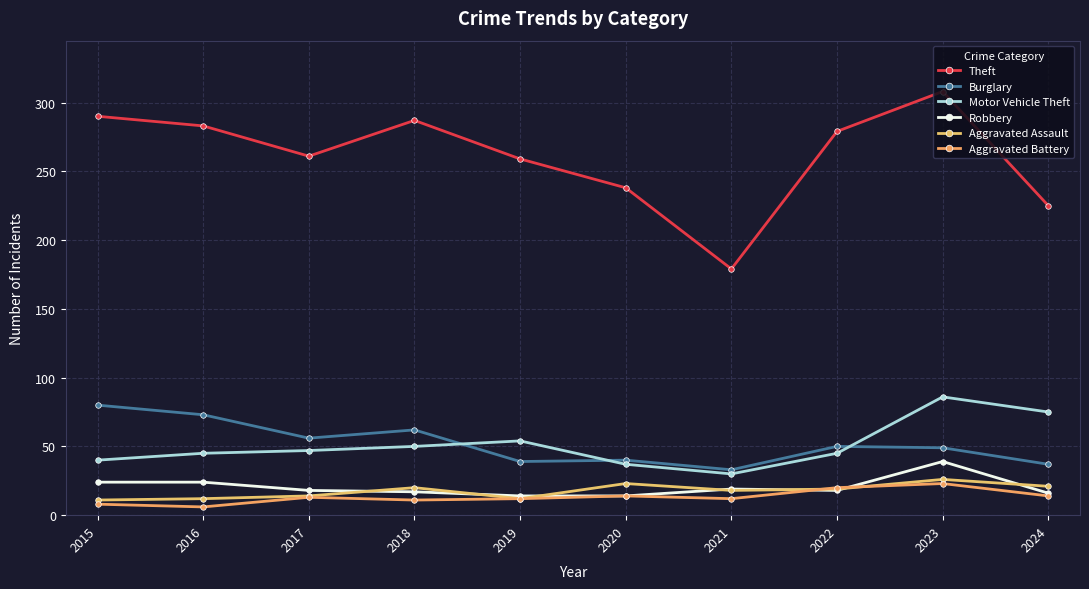

How many intersections are there between Aggravated Battery and Aggravated Assault?

2